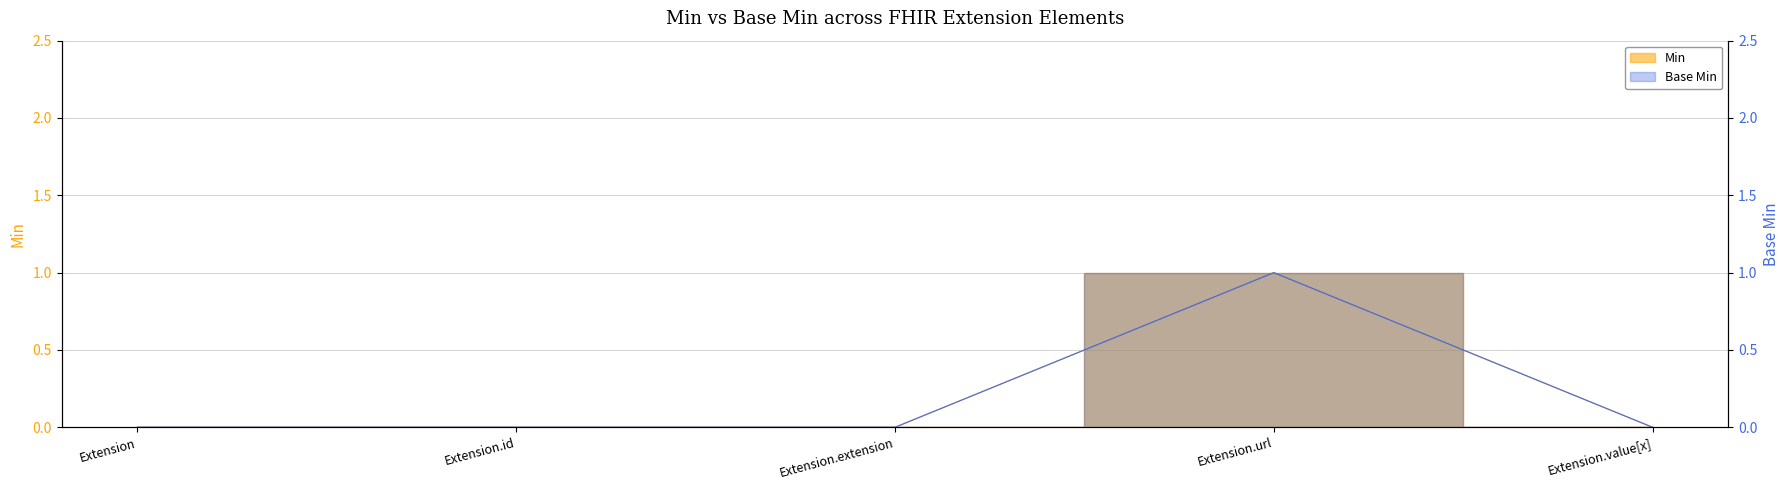

Reading left to right, extract all data points from this chart.

0	0	0	1	0